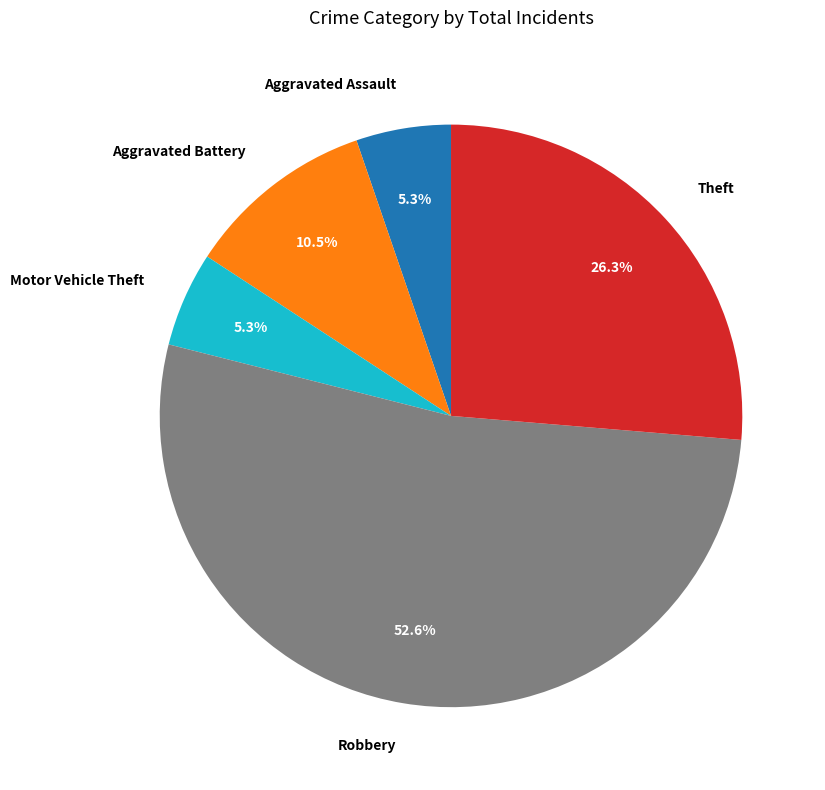

To the nearest percent, what is the average slice percentage?

20%